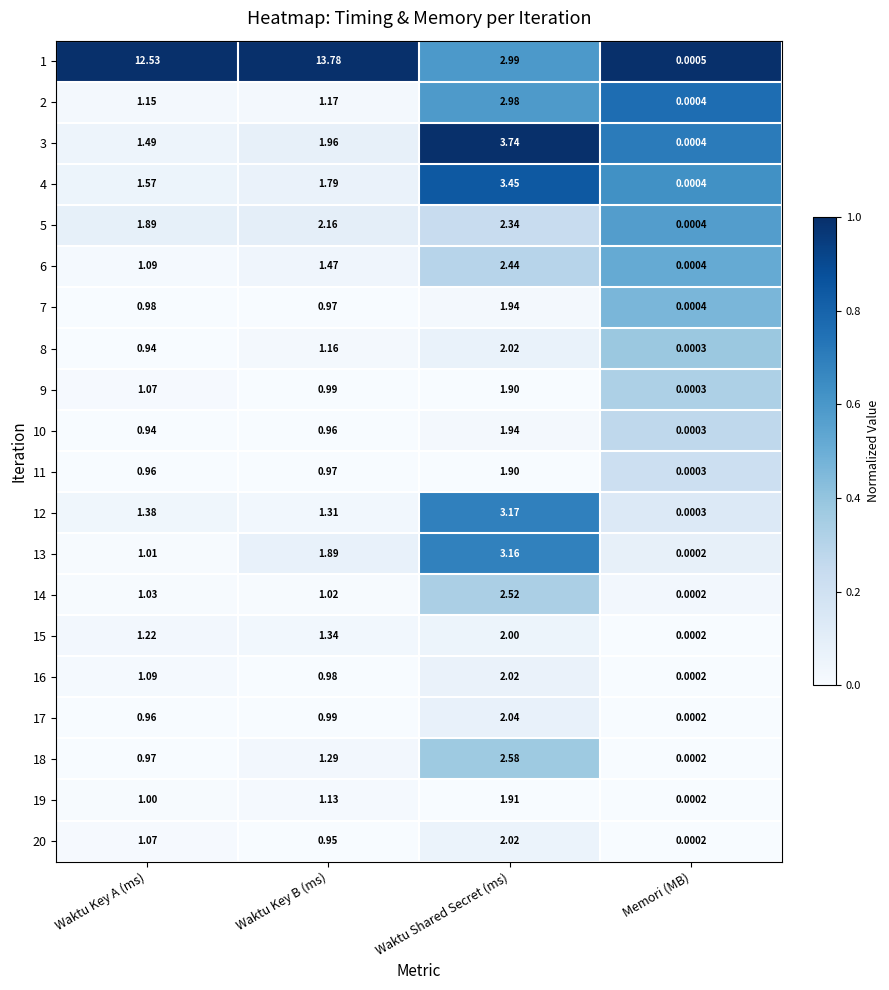

Rank the categories by 19 value from lowest to highest.

Memori (MB), Waktu Key A (ms), Waktu Key B (ms), Waktu Shared Secret (ms)